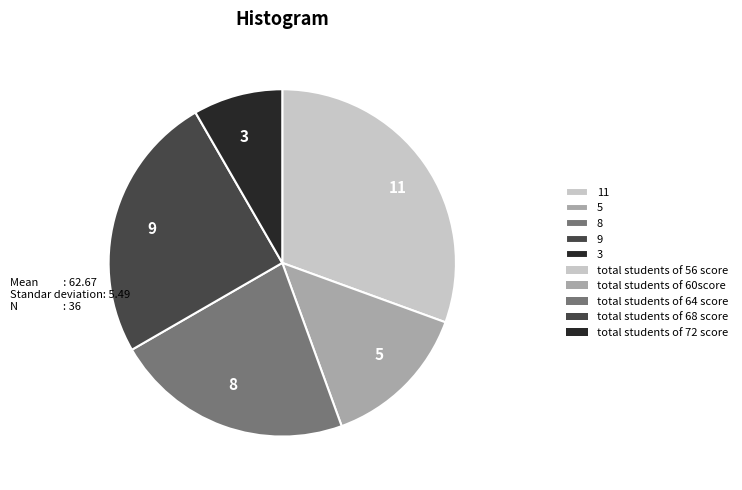

Do 8 and 9 together represent more than half of the pie?

No